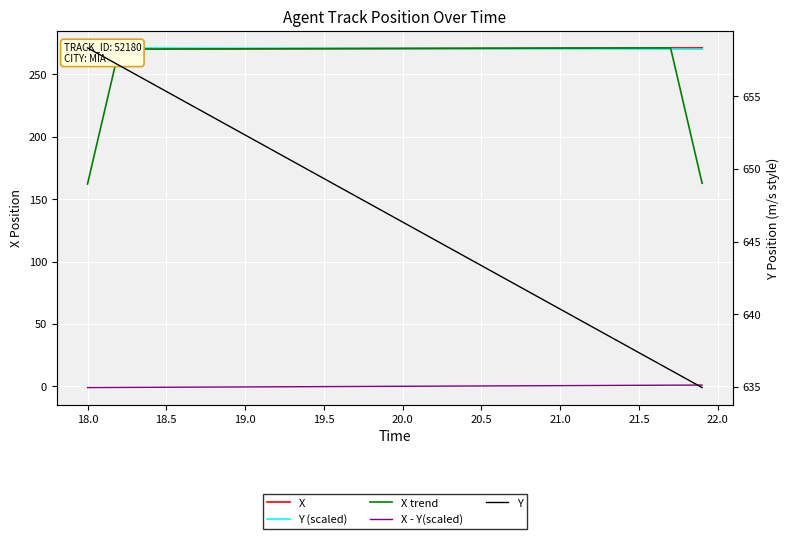

How many lines are shown in the chart?

5